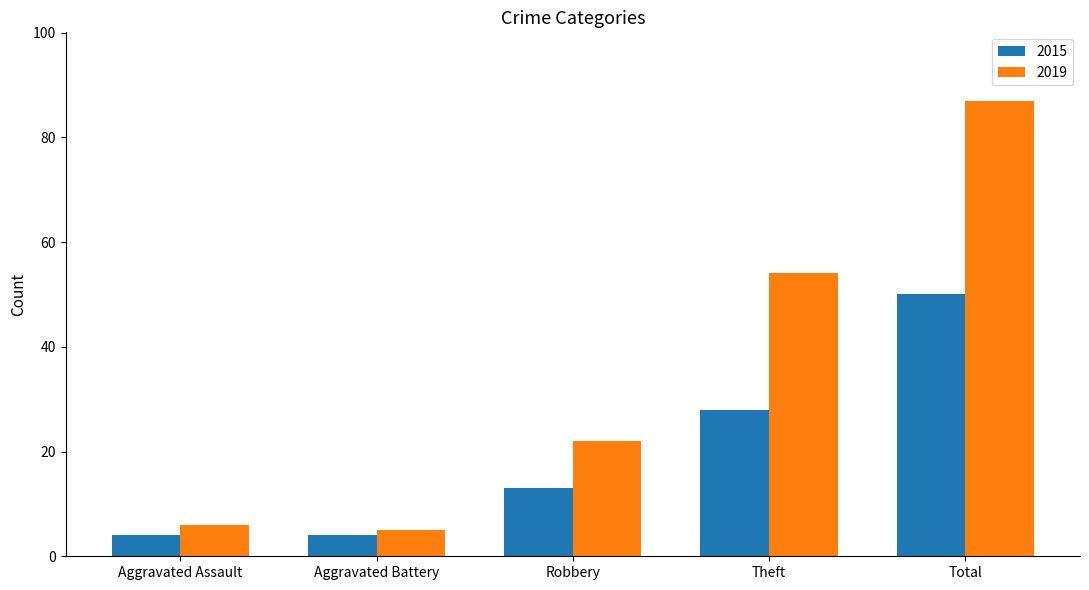

What is the label of the 2nd bar from the right?

Theft